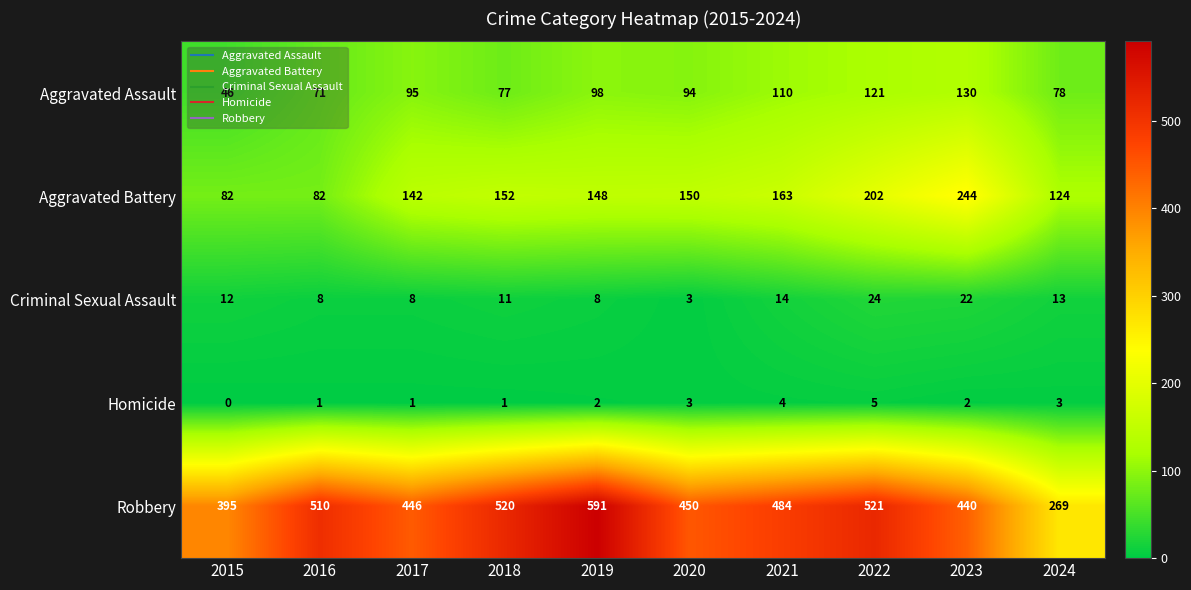

Which series has the widest spread of values?

Robbery